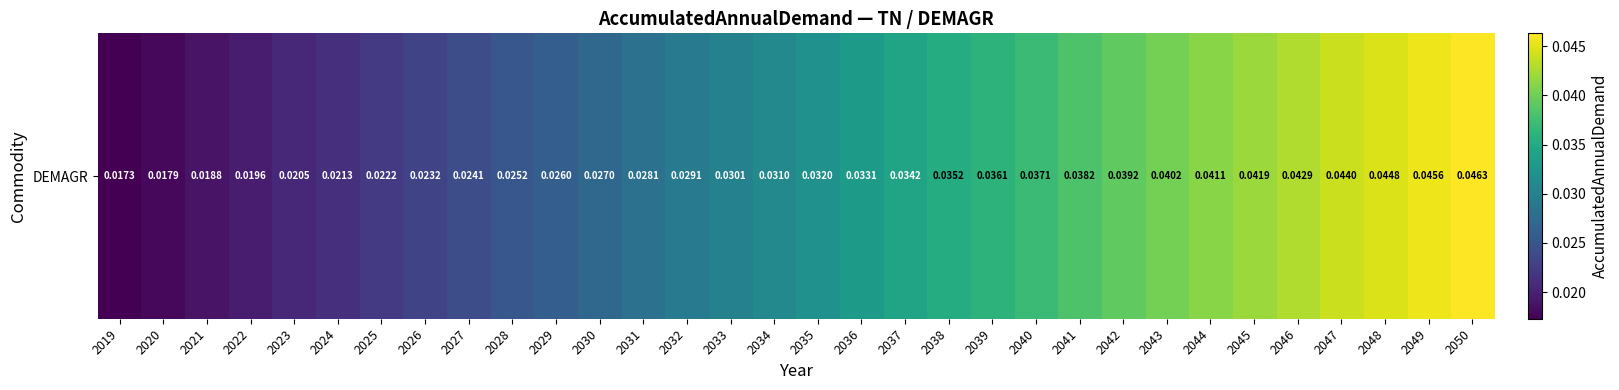

List the labels in order of value, largest first.

2050, 2049, 2048, 2047, 2046, 2045, 2044, 2043, 2042, 2041, 2040, 2039, 2038, 2037, 2036, 2035, 2034, 2033, 2032, 2031, 2030, 2029, 2028, 2027, 2026, 2025, 2024, 2023, 2022, 2021, 2020, 2019